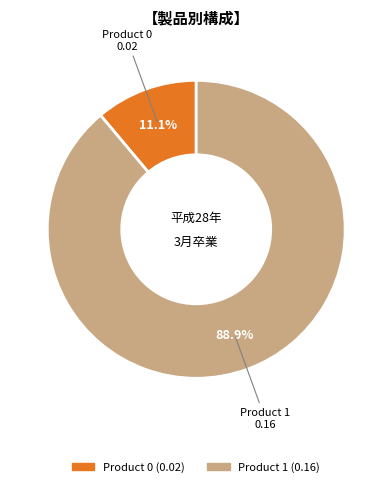

To the nearest percent, what is the combined percentage of Product 0 and Product 1?

100%